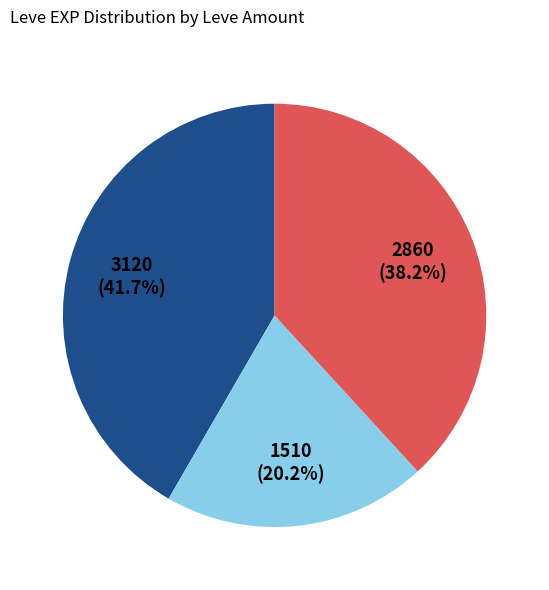

Does any single category account for the majority?

No